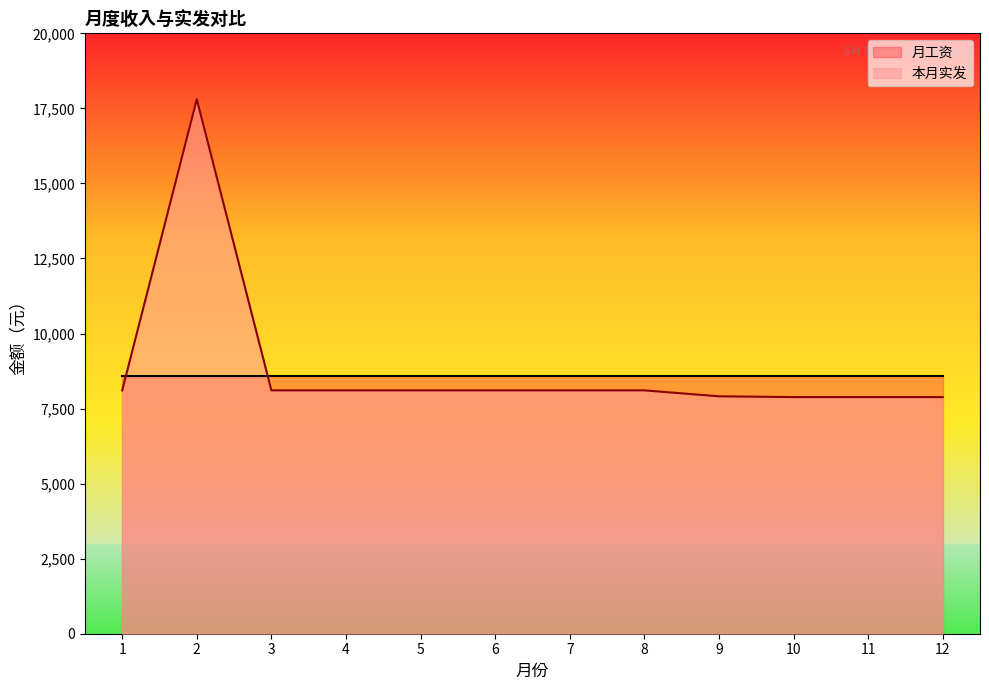

How many data points does each series have?

12